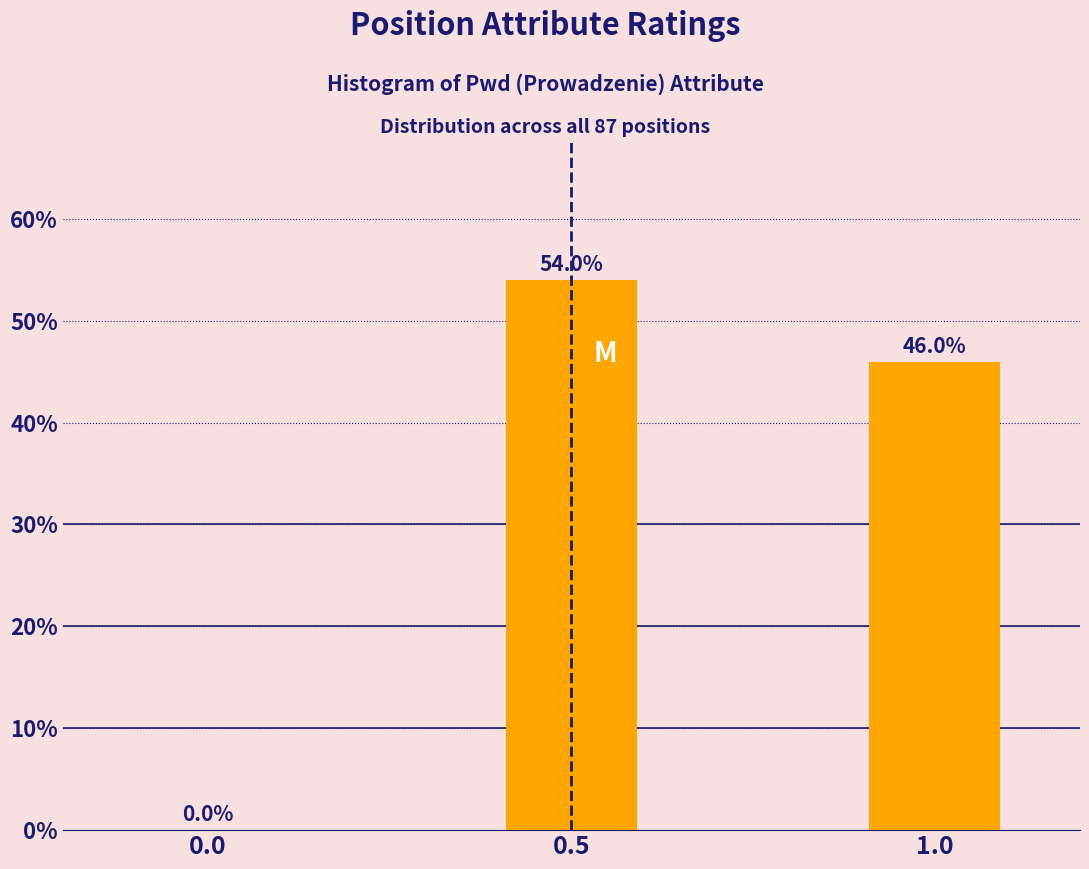

Reading right to left, extract all data points from this chart.

1.0=46.0	0.5=54.0	0.0=0.0